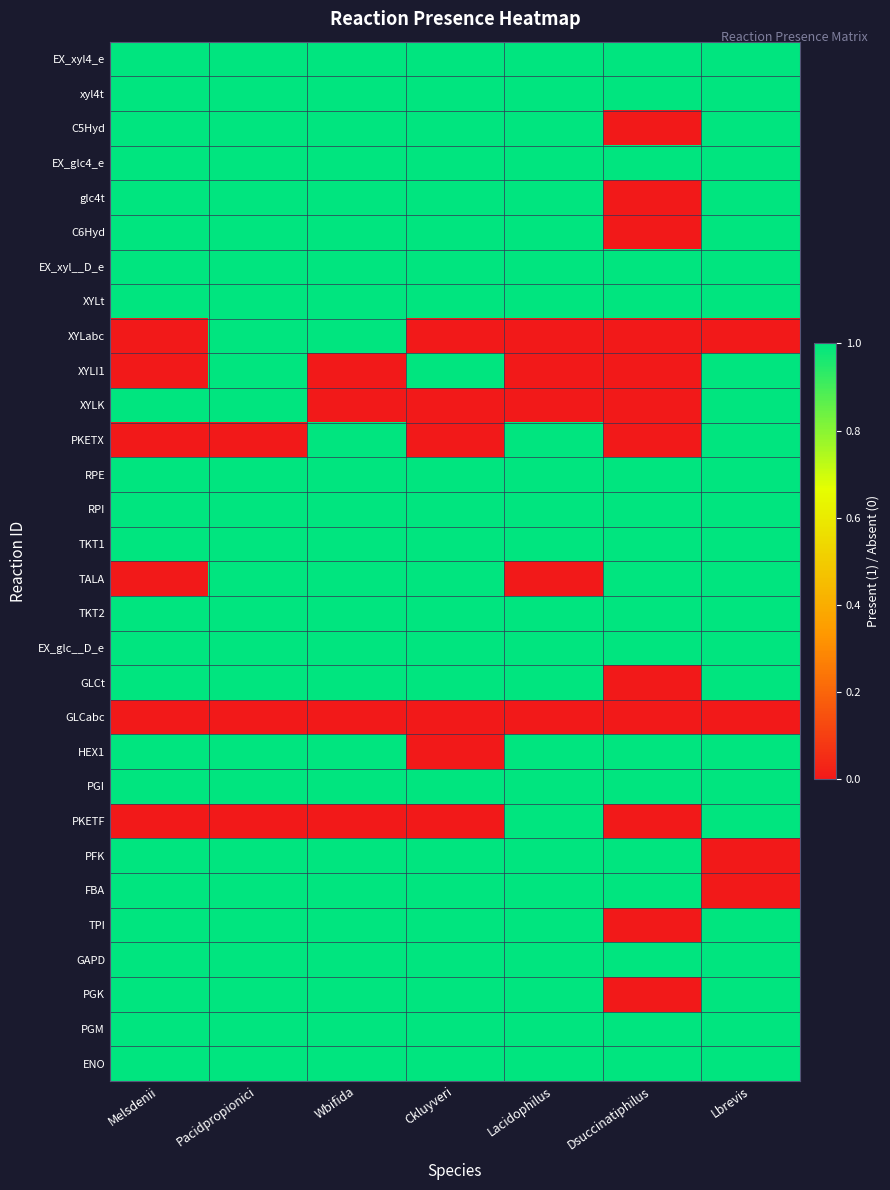

What is the total value across all series at Lbrevis?

26